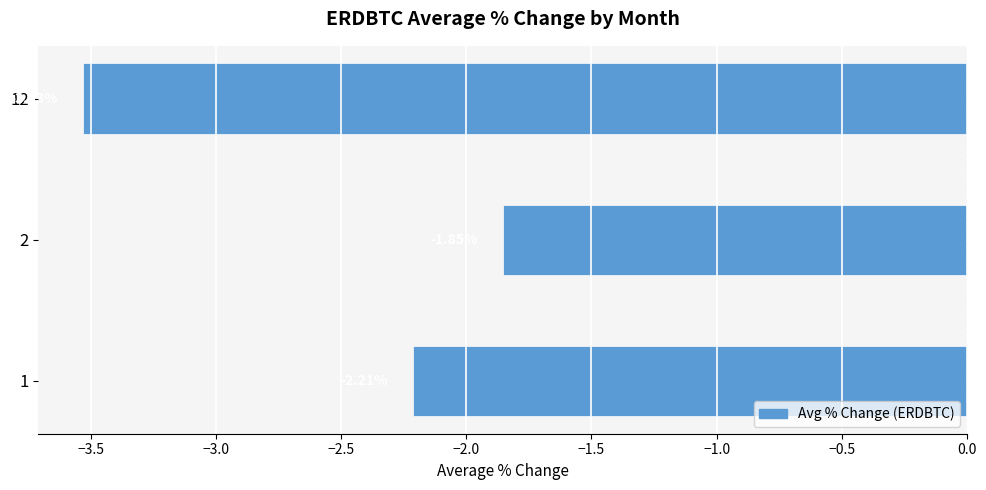

Which label corresponds to the smallest value in the chart?

12